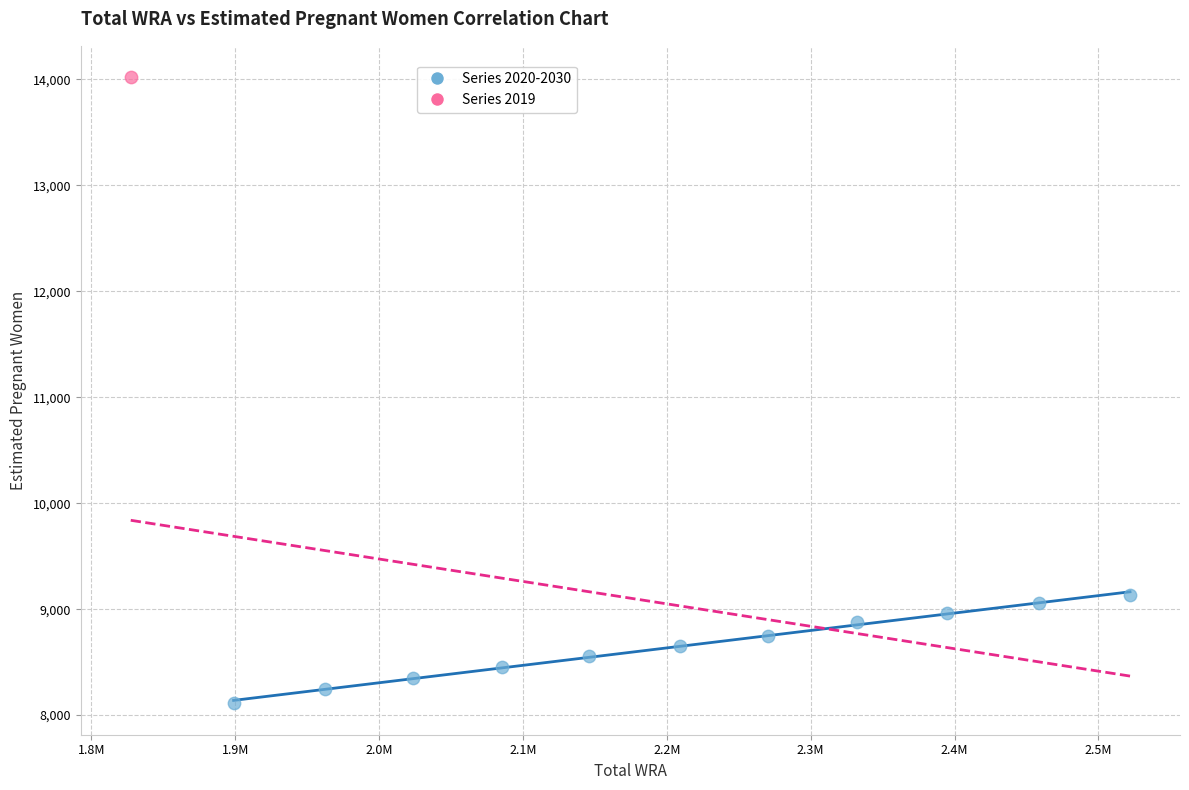

What are all the series names shown in the legend?

Series 2020-2030, Series 2019